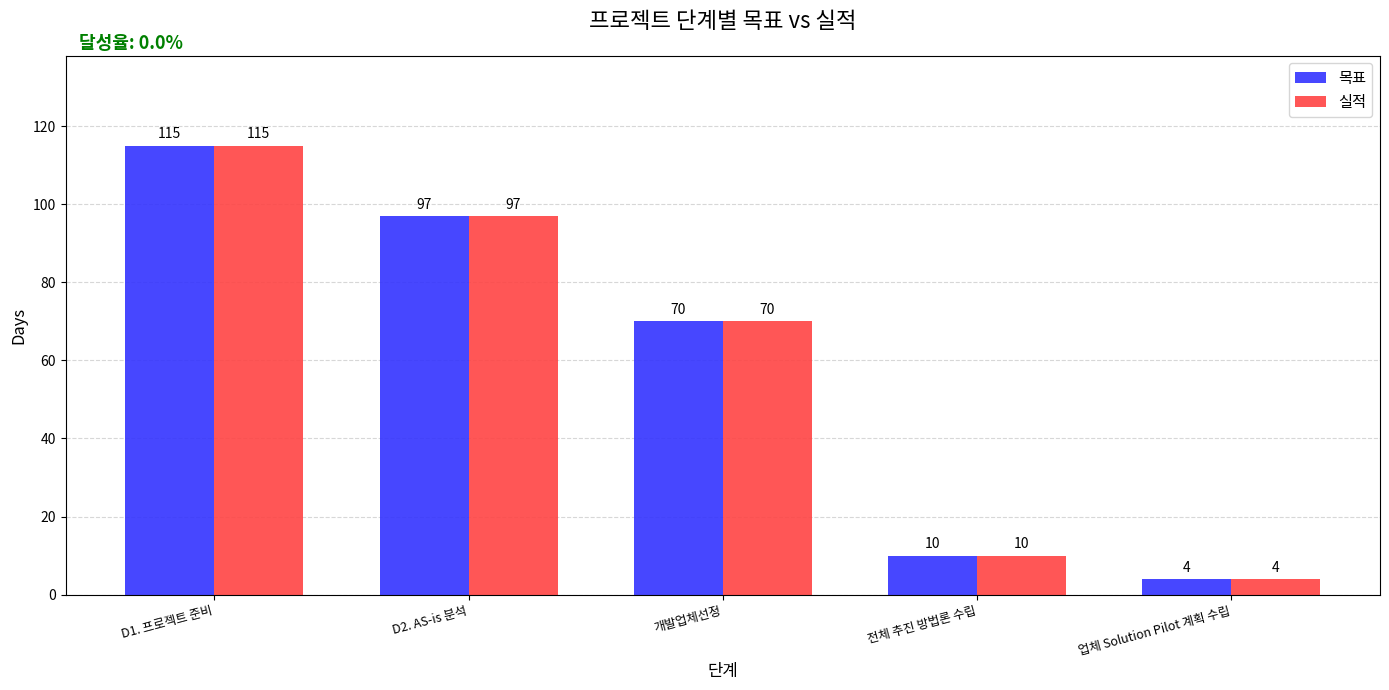

What is the label of the 2nd bar from the right?

전체 추진 방법론 수립